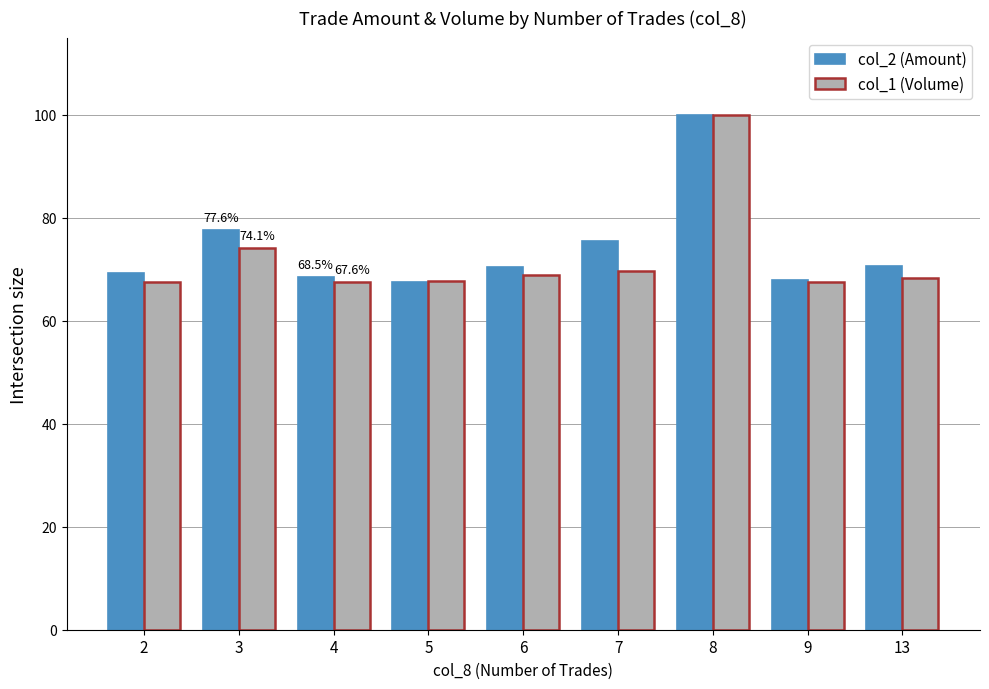

What are all the series names shown in the legend?

col_2 (Amount), col_1 (Volume)